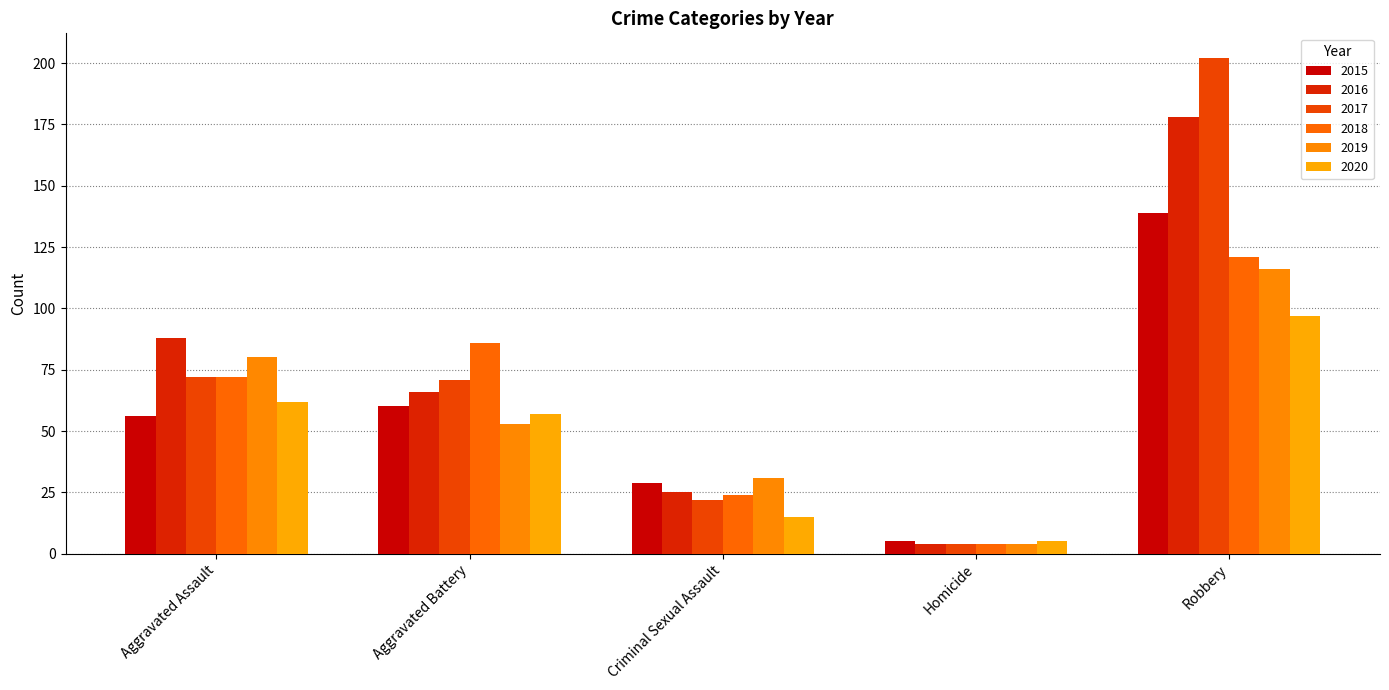

What are all the series names shown in the legend?

2015, 2016, 2017, 2018, 2019, 2020